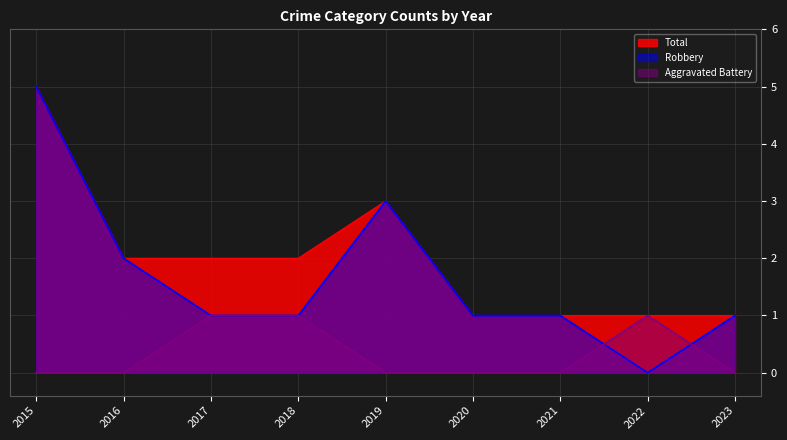

At which category does the chart reach its minimum across all series?

2015